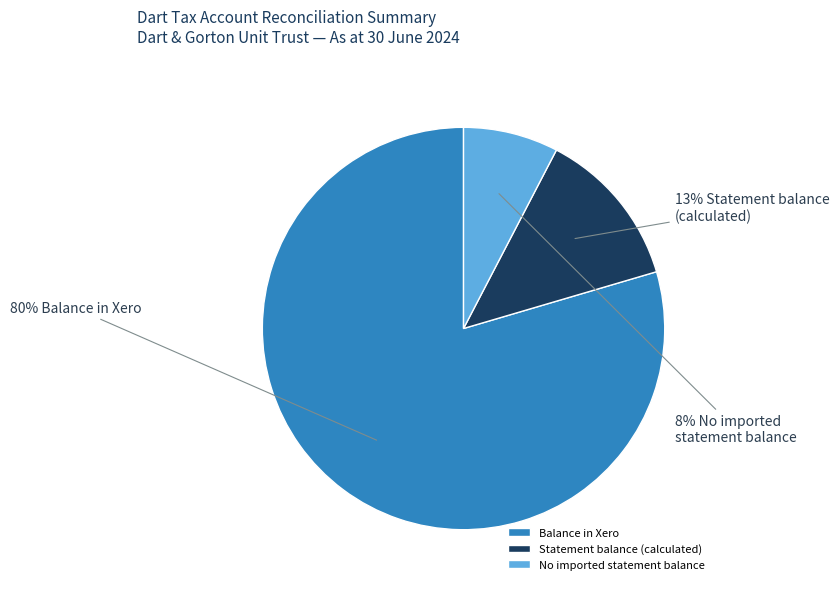

Which has a higher value, No imported statement balance or Balance in Xero?

Balance in Xero